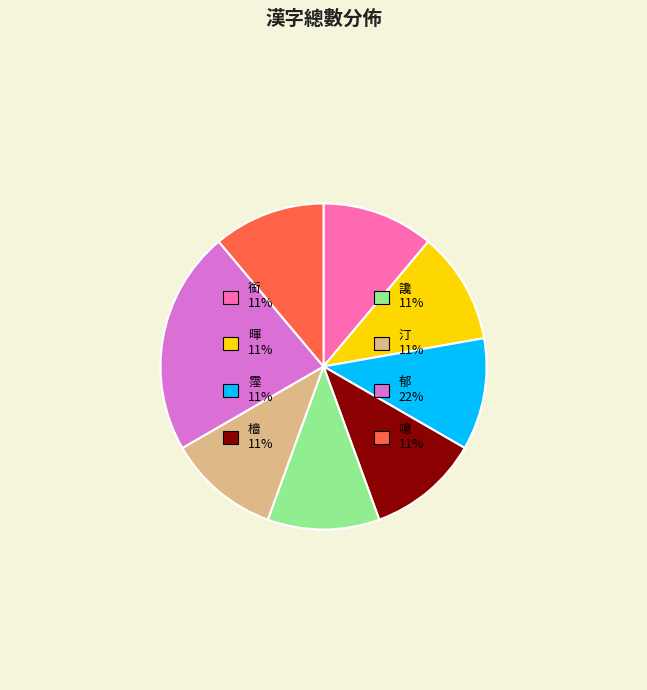

Is it true that 銜 is 1% of the pie?

False